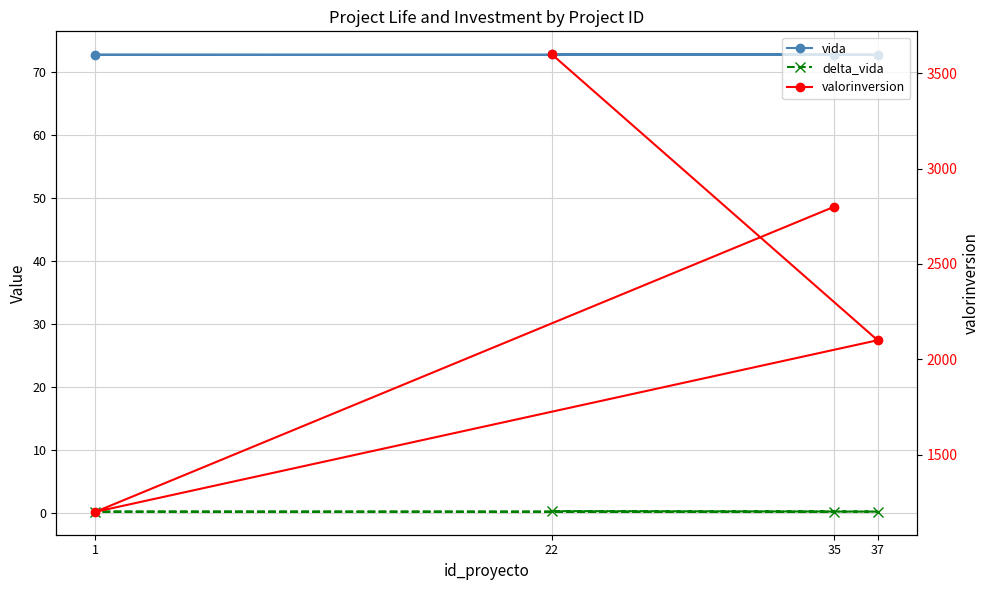

What is the difference between the highest and lowest values at 37?

2099.8